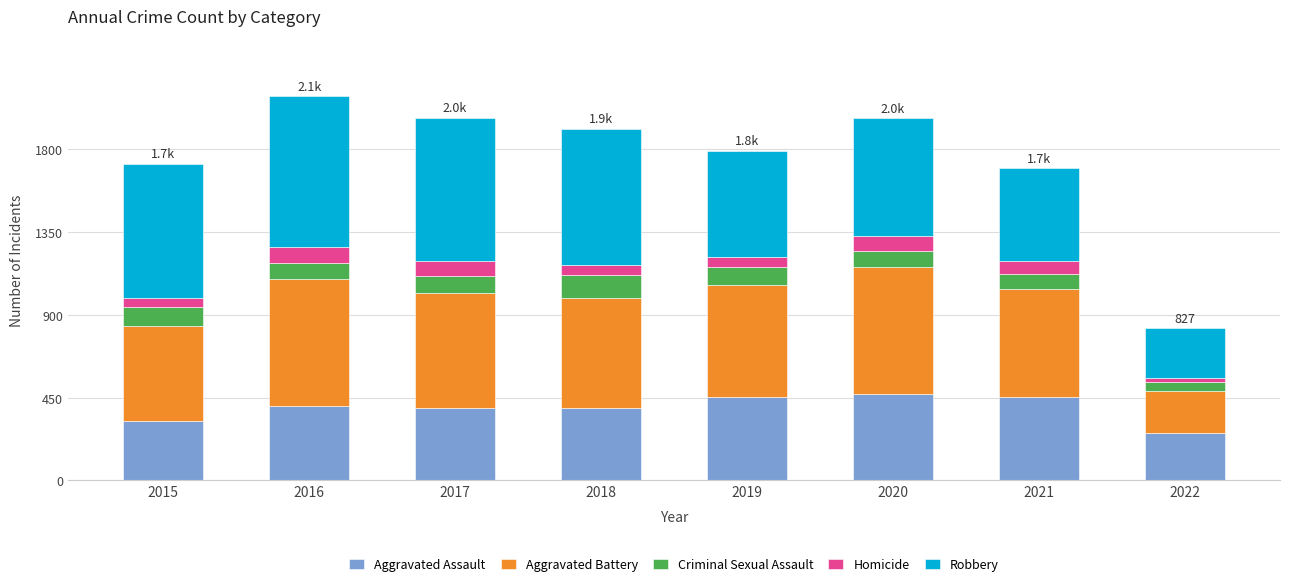

What is the difference between the second highest and second lowest values in the Aggravated Assault series?

129